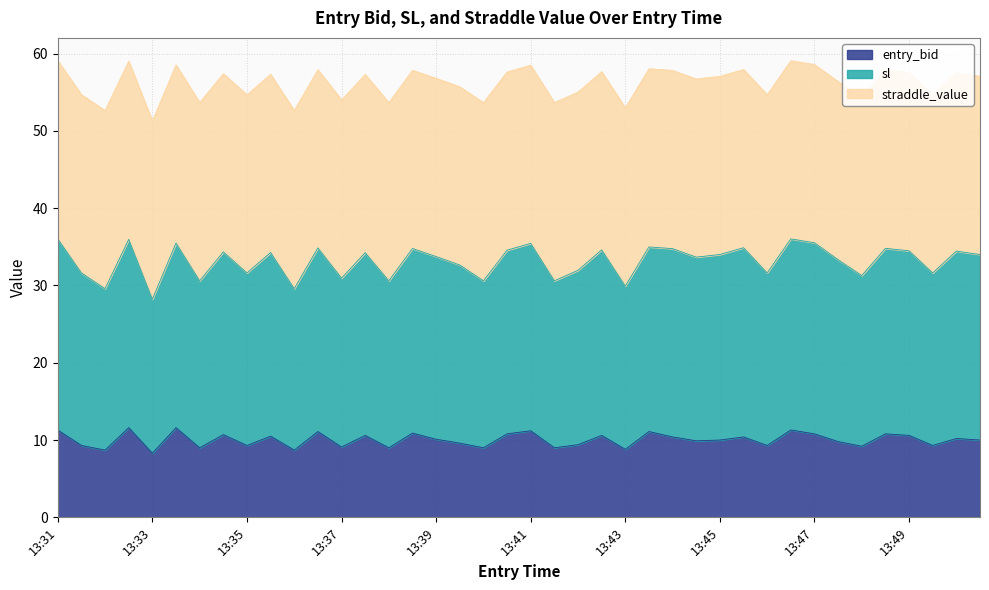

What is the average value of the entry_bid series?

10.0